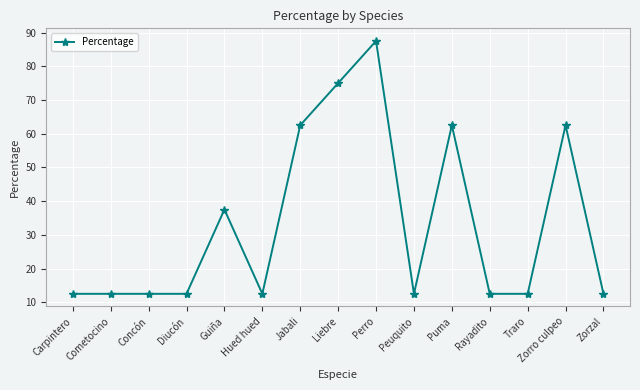

Is this an area chart (filled region under the line)?

No